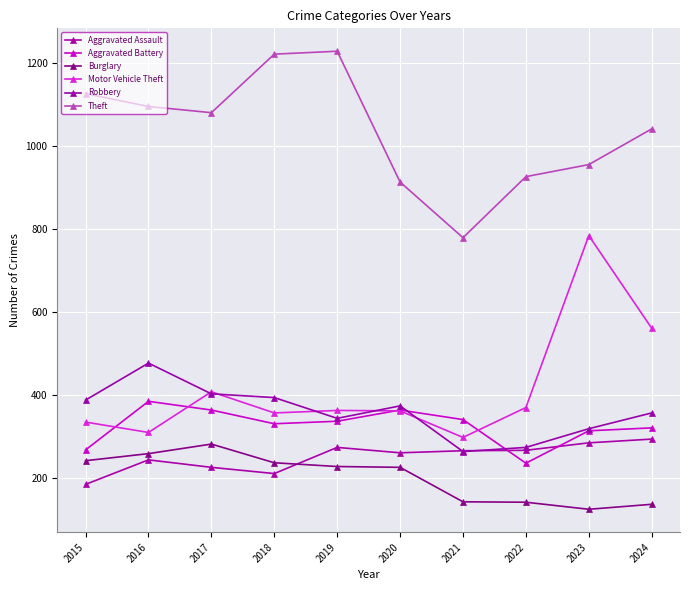

At which category does Theft reach its first local peak?

2019